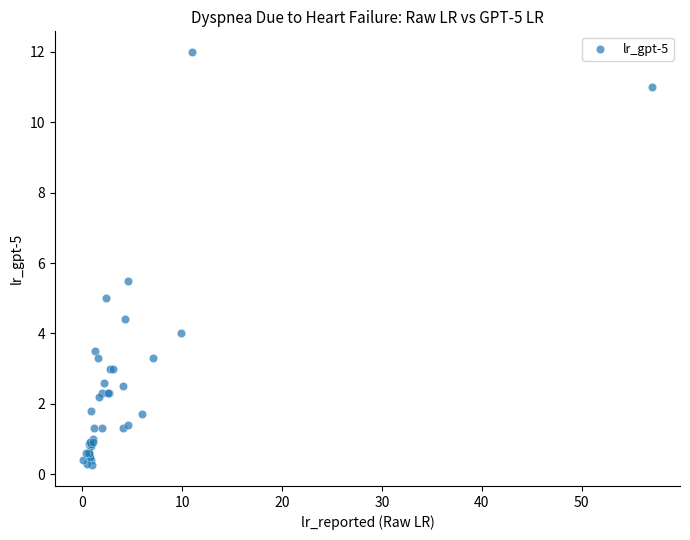

What Y value in the scatter plot is closest to 6?

5.5